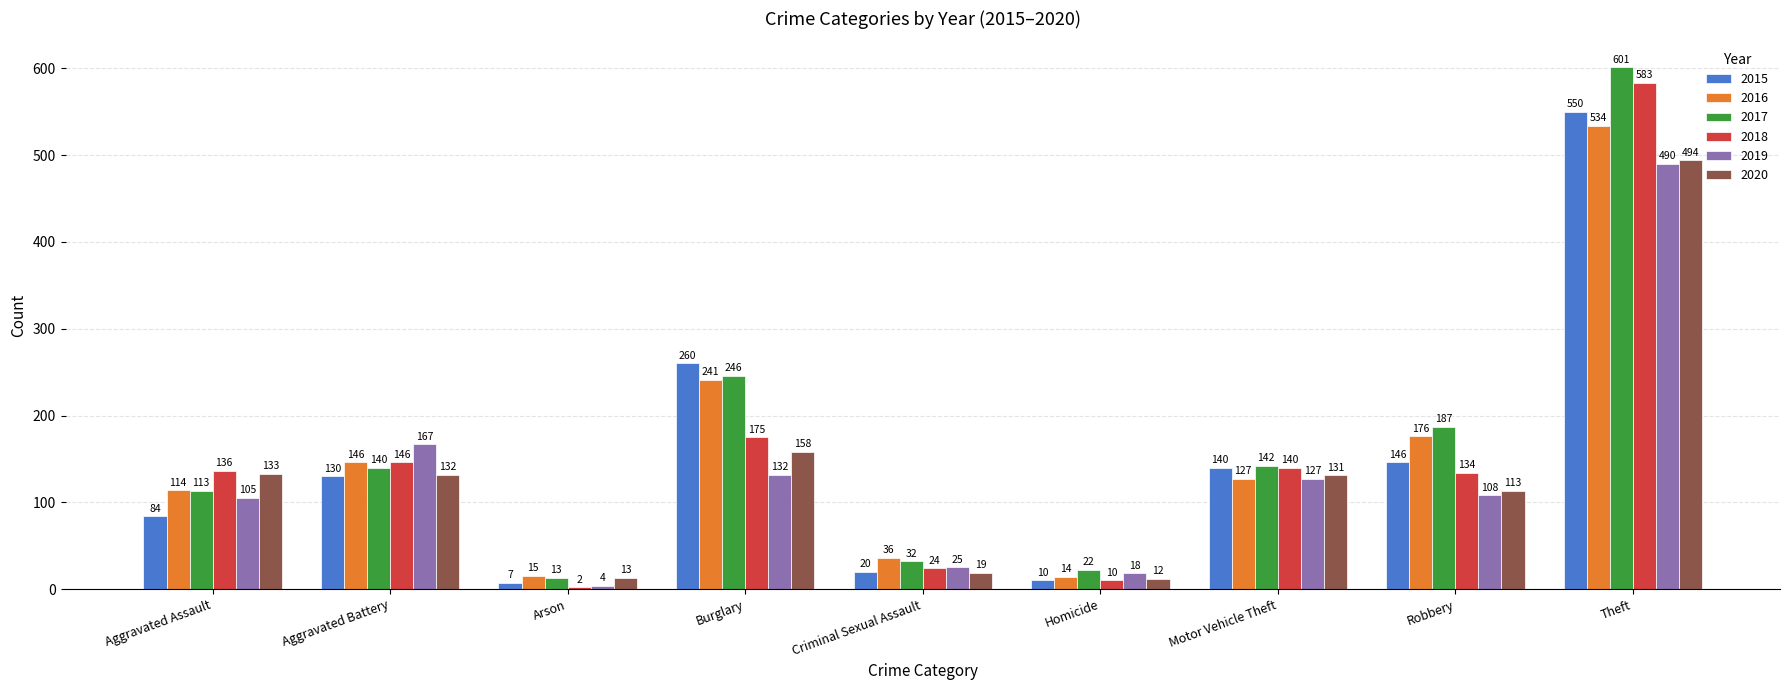

What are all the series names shown in the legend?

2015, 2016, 2017, 2018, 2019, 2020